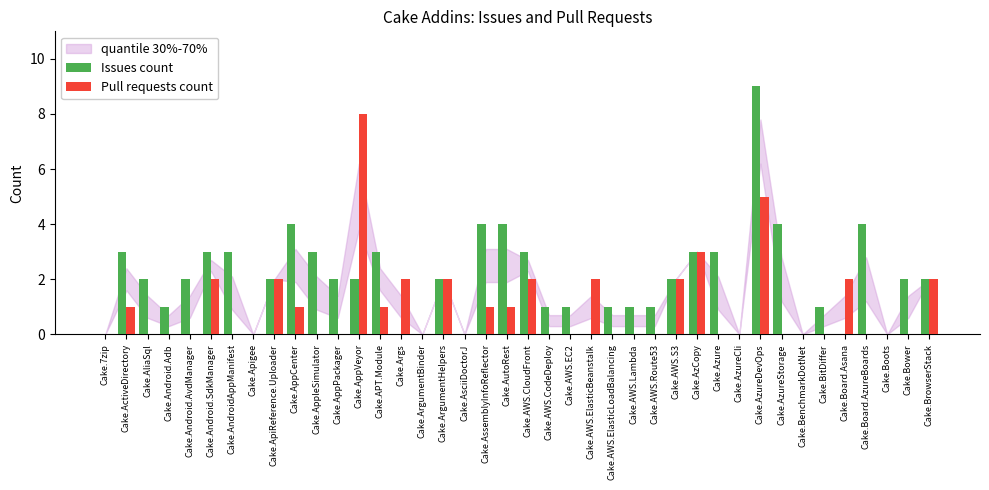

What is the sum of all Pull requests count values?

39